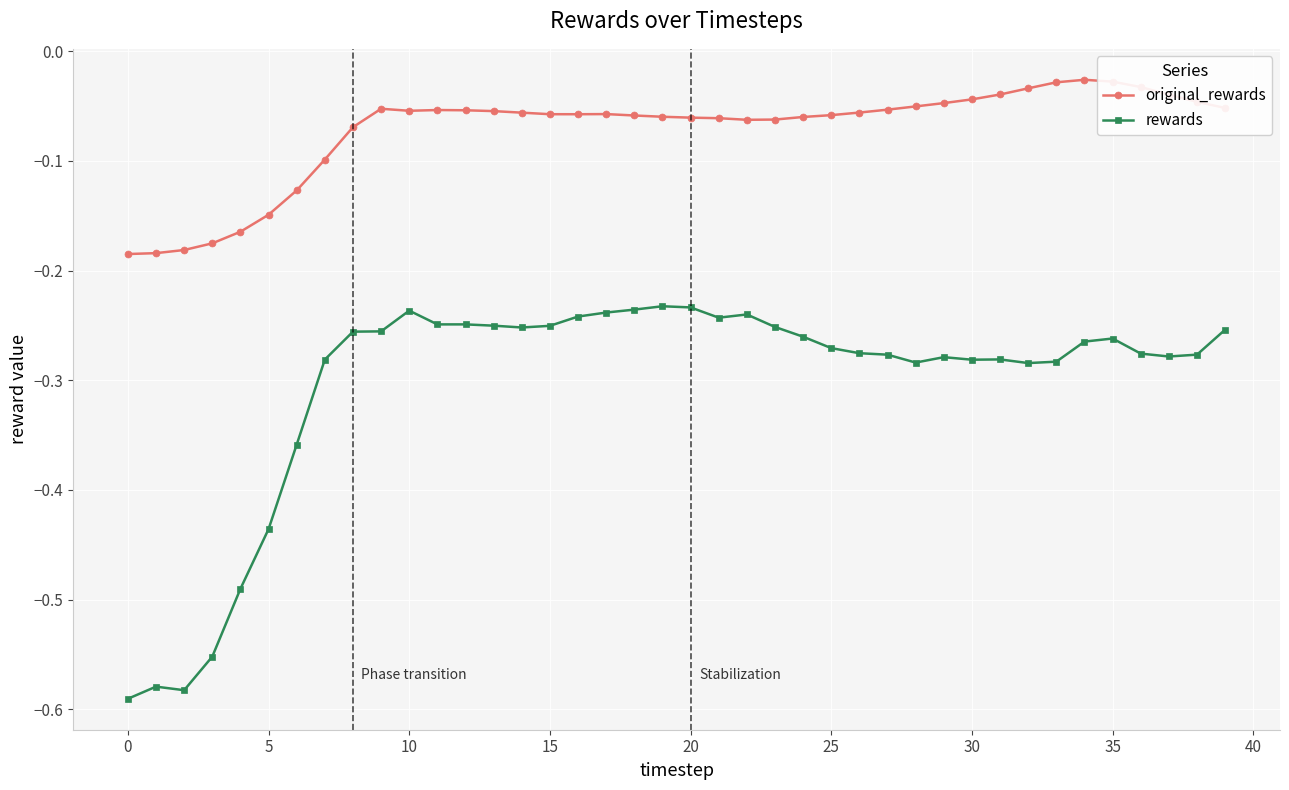

Which series has the largest range (max minus min)?

rewards